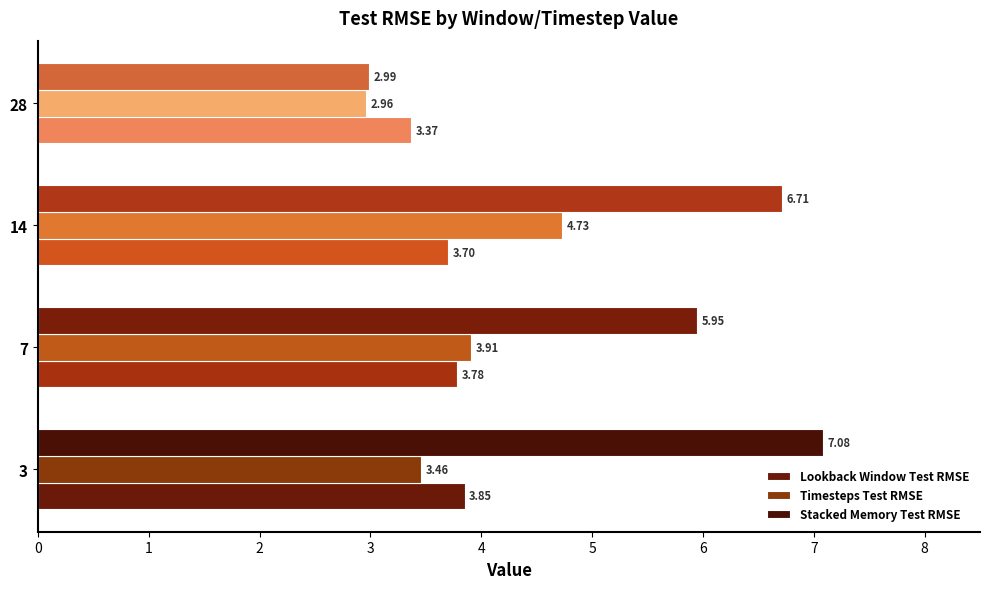

How many data points does each series have?

4